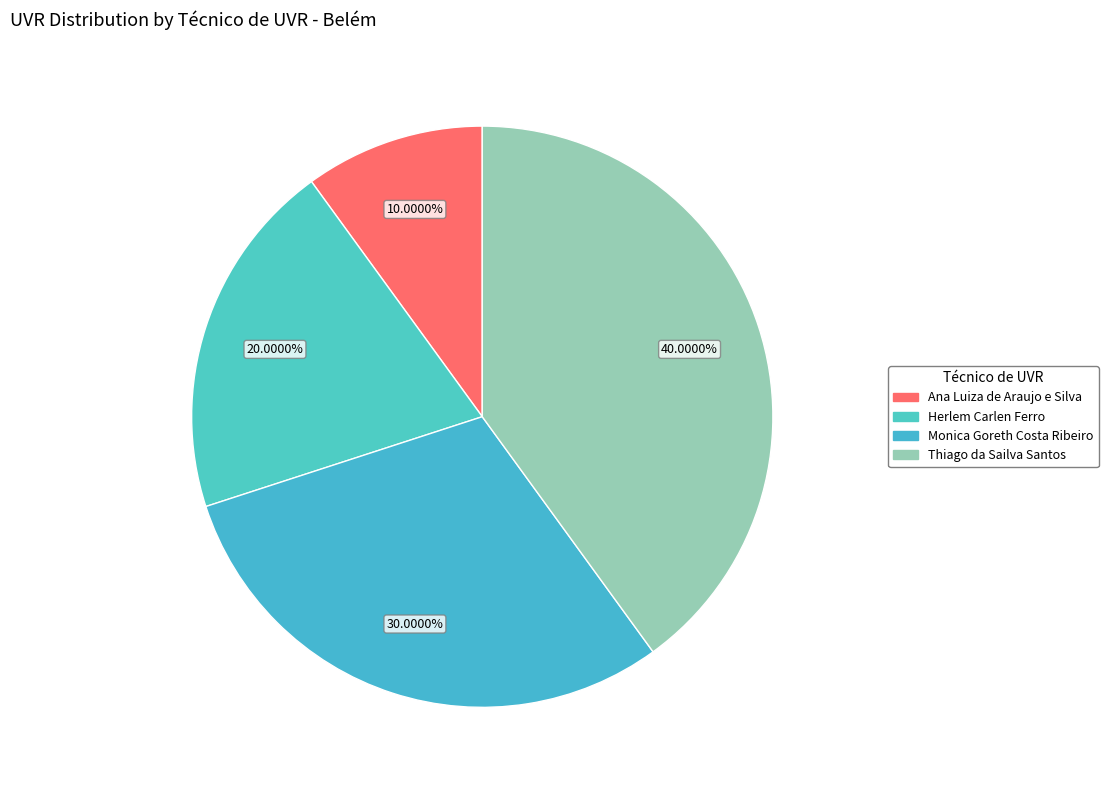

How many slices are in this pie chart?

4